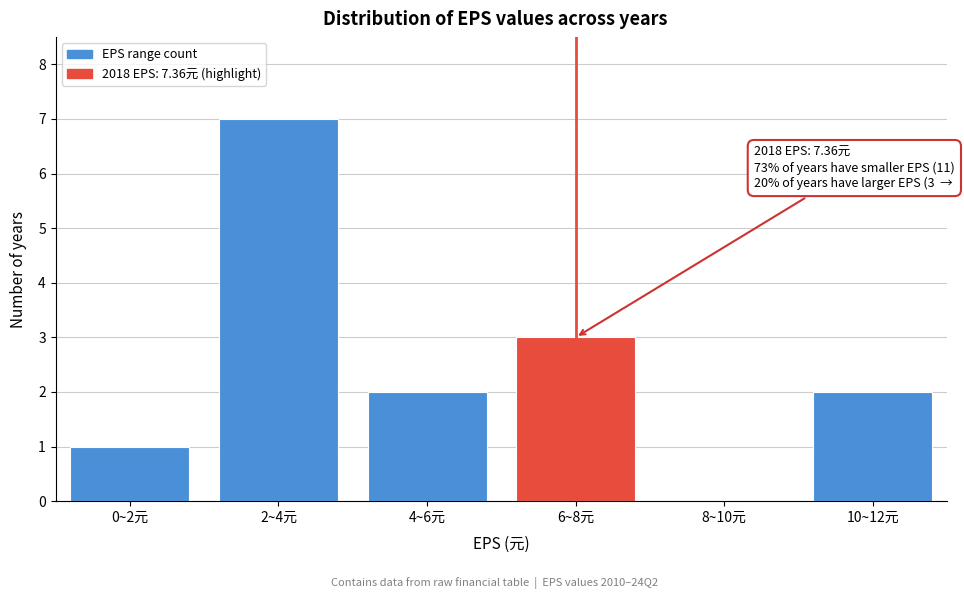

Reading left to right, transcribe all the data shown in this chart.

0~2元=1	2~4元=7	4~6元=2	6~8元=3	8~10元=0	10~12元=2